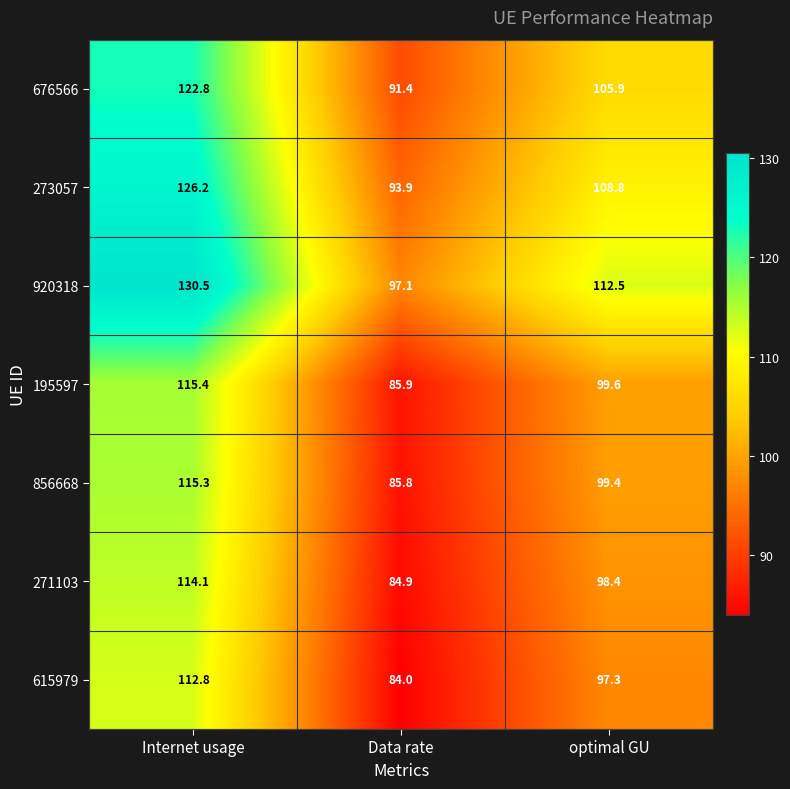

Rank the series by their maximum value, from highest to lowest.

920318, 273057, 676566, 195597, 856668, 271103, 615979